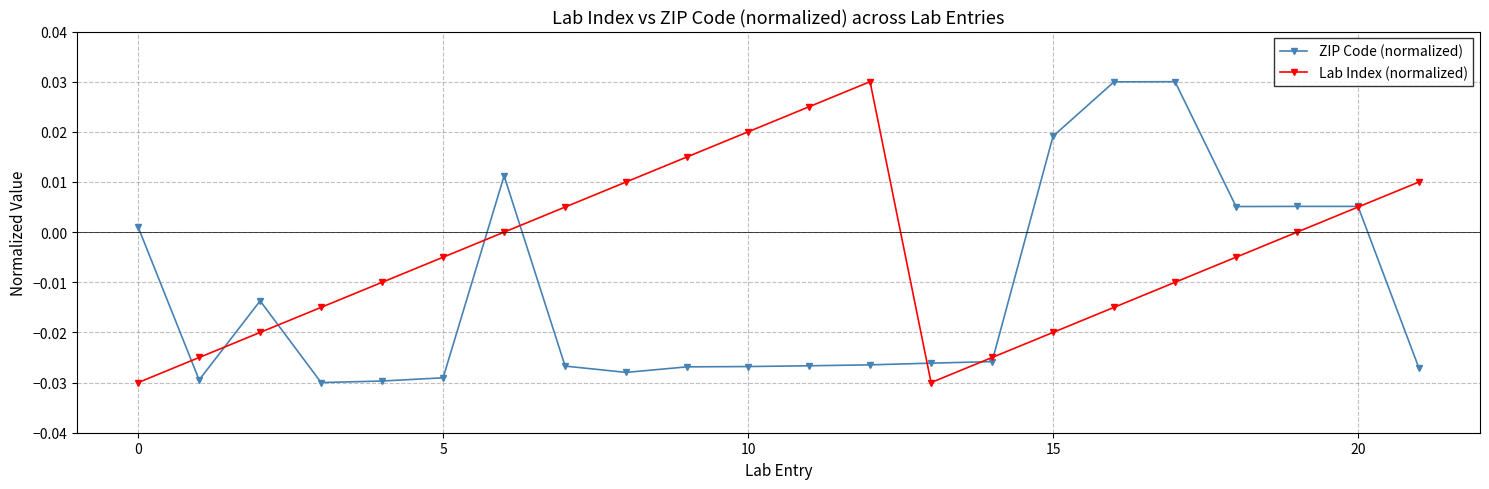

What is the difference between the second highest and minimum values in the Lab Index (normalized) series?

0.1